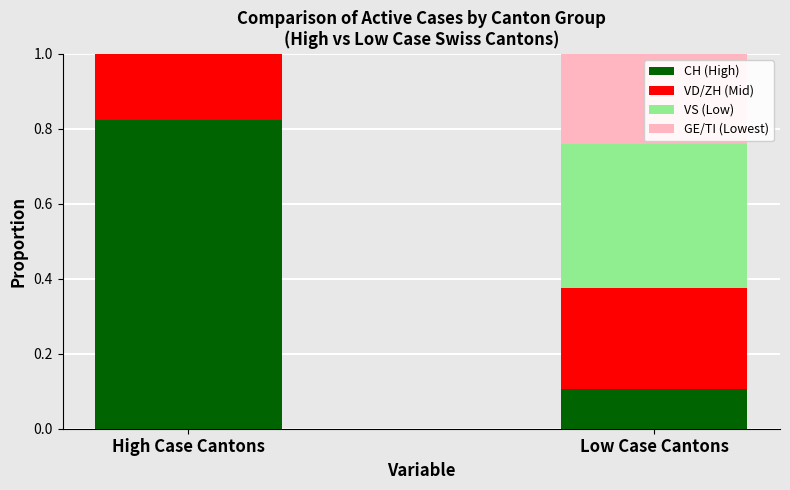

Which category has the highest value in the CH (High) series?

High Case Cantons